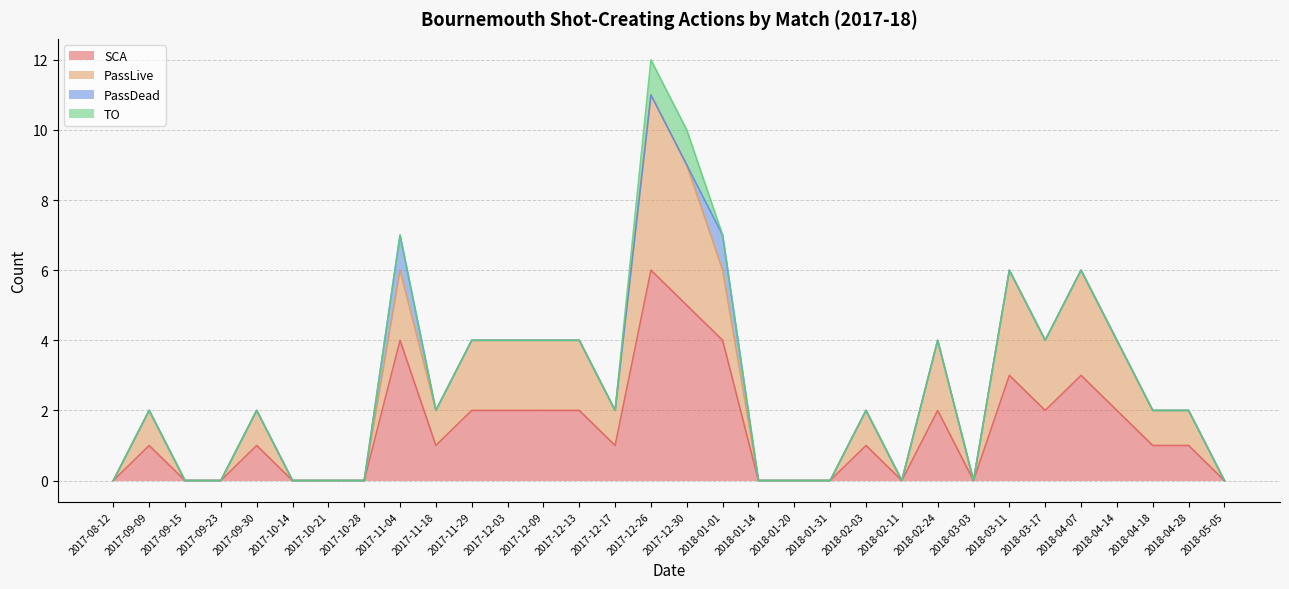

What are all the series names shown in the legend?

SCA, PassLive, PassDead, TO